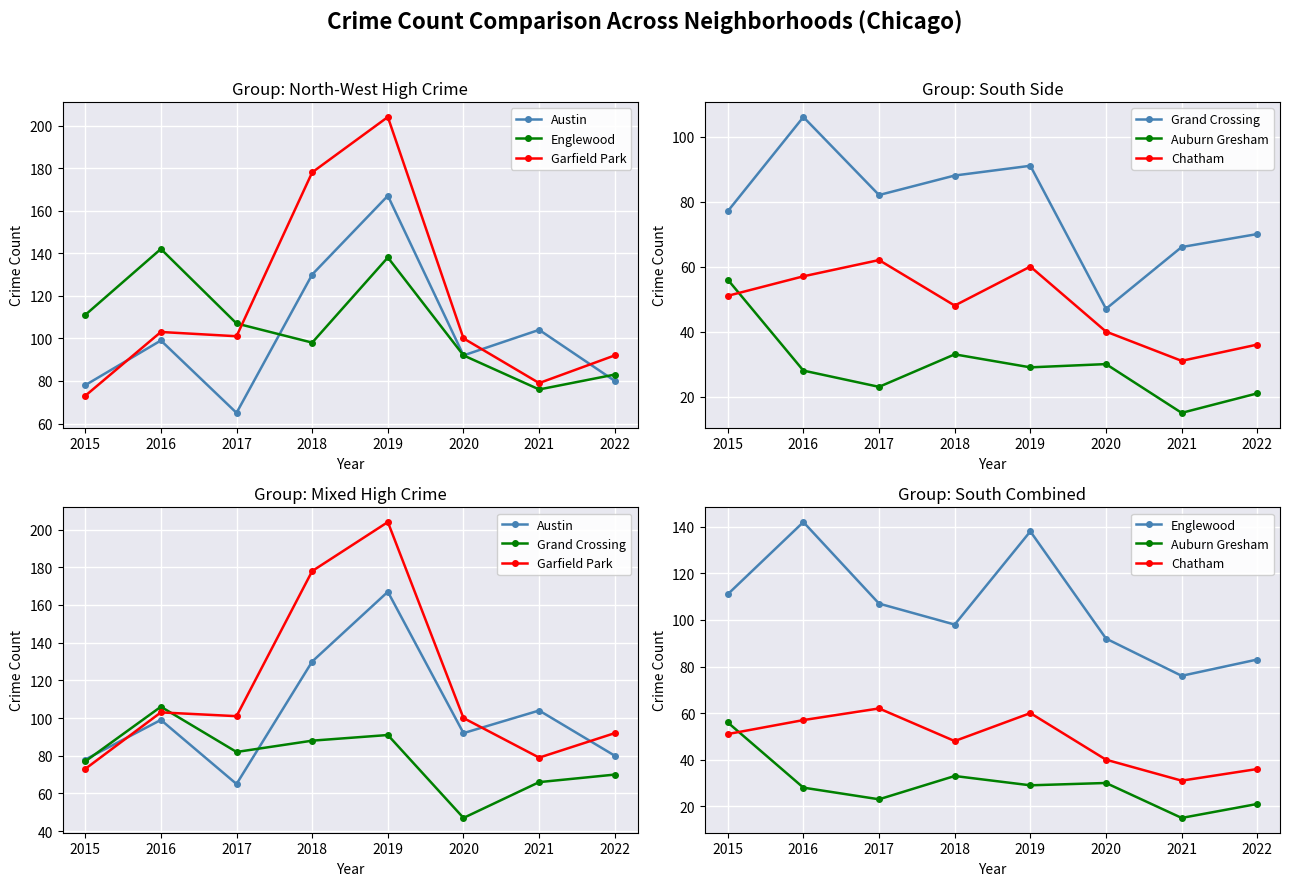

Which series has the largest range (max minus min)?

Garfield Park